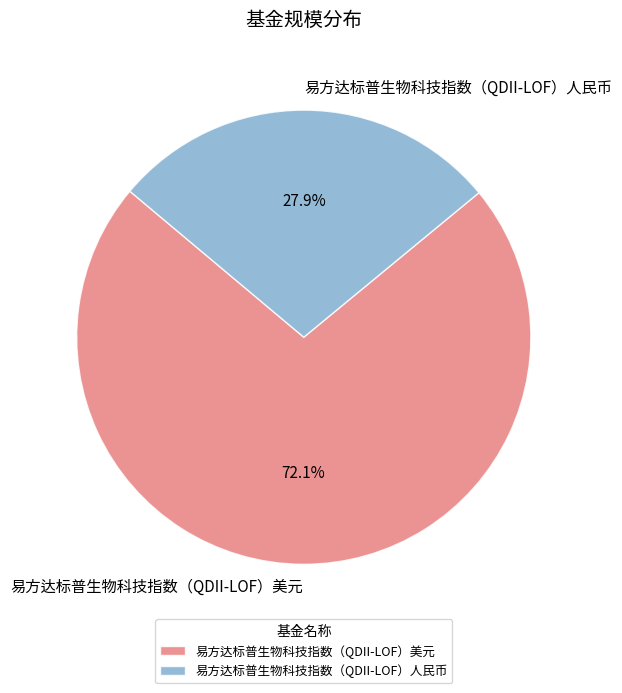

Is there a majority slice in this chart?

Yes